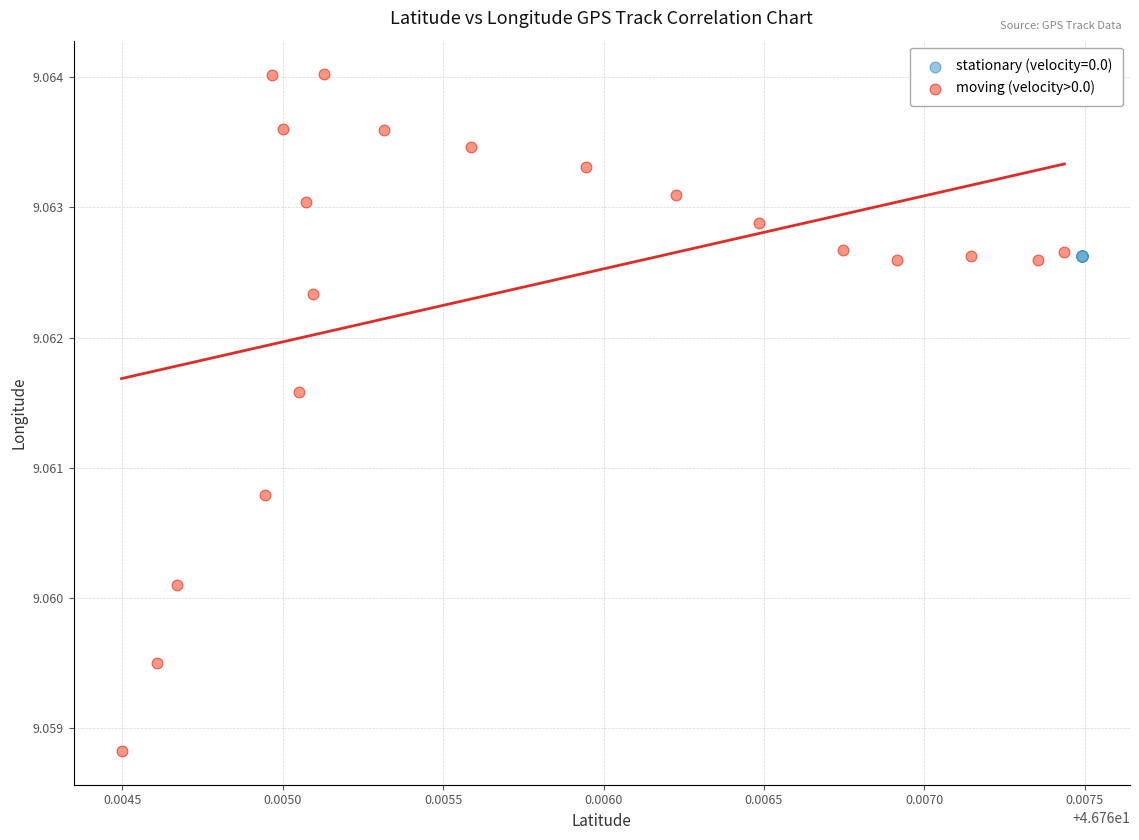

Which series has the widest spread of Y values?

moving (velocity>0.0)